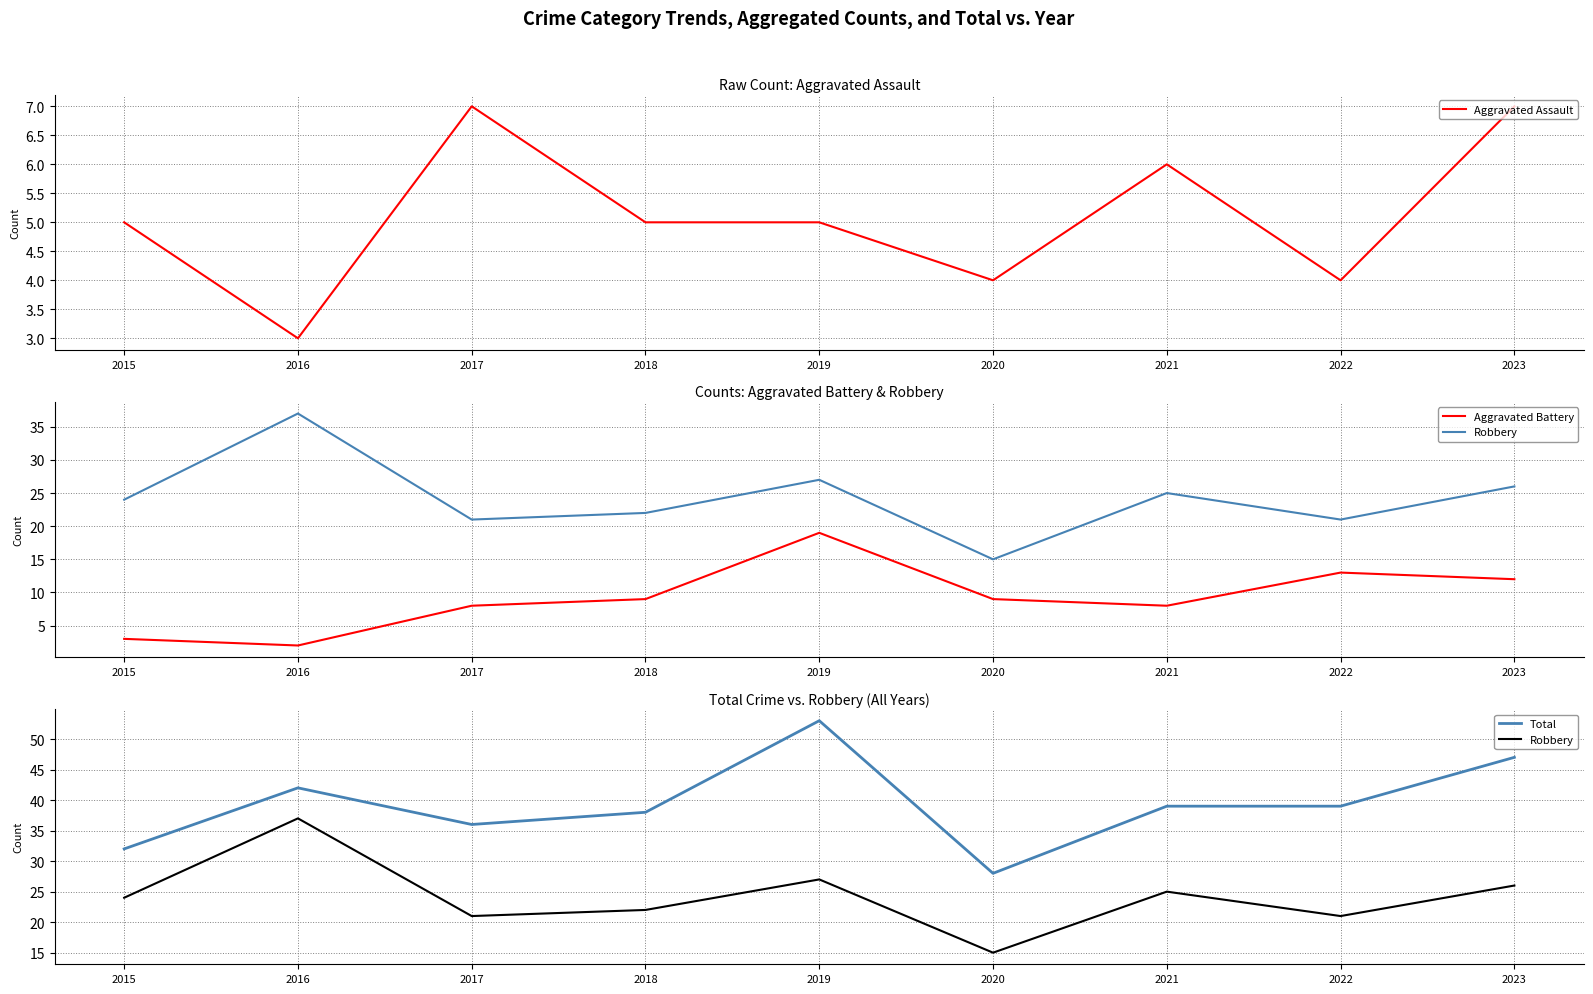

Which category has the lowest value across all series?

2016